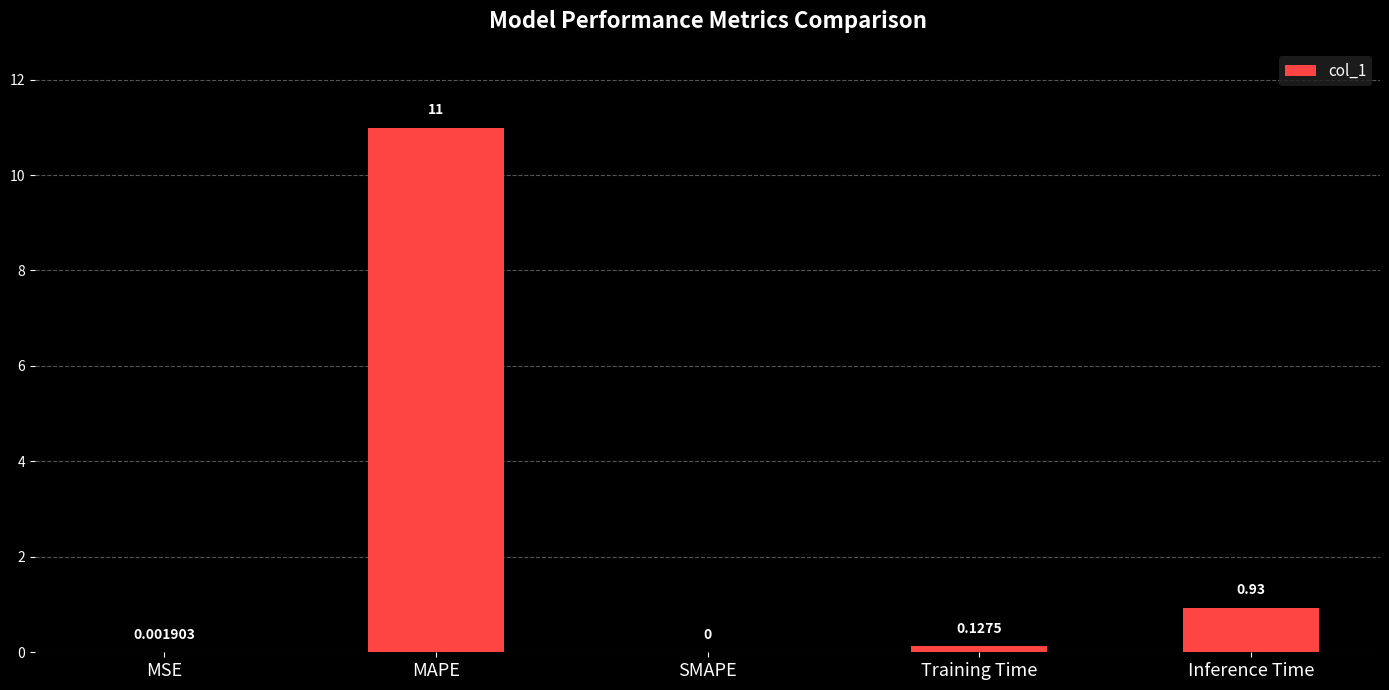

What is the sum of all values?

12.1